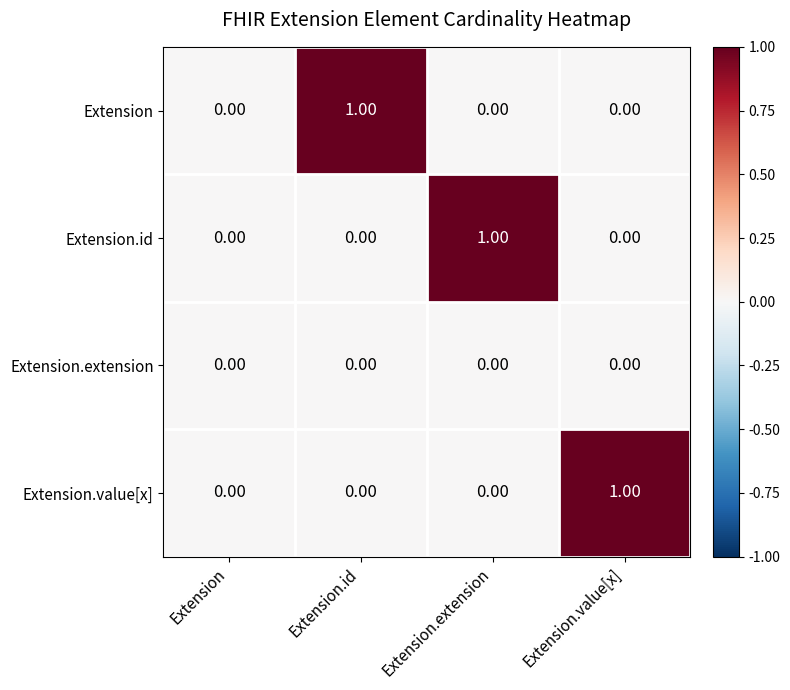

Is the value of Extension at Extension.id greater than the value of Extension.value[x] at Extension.id?

Yes